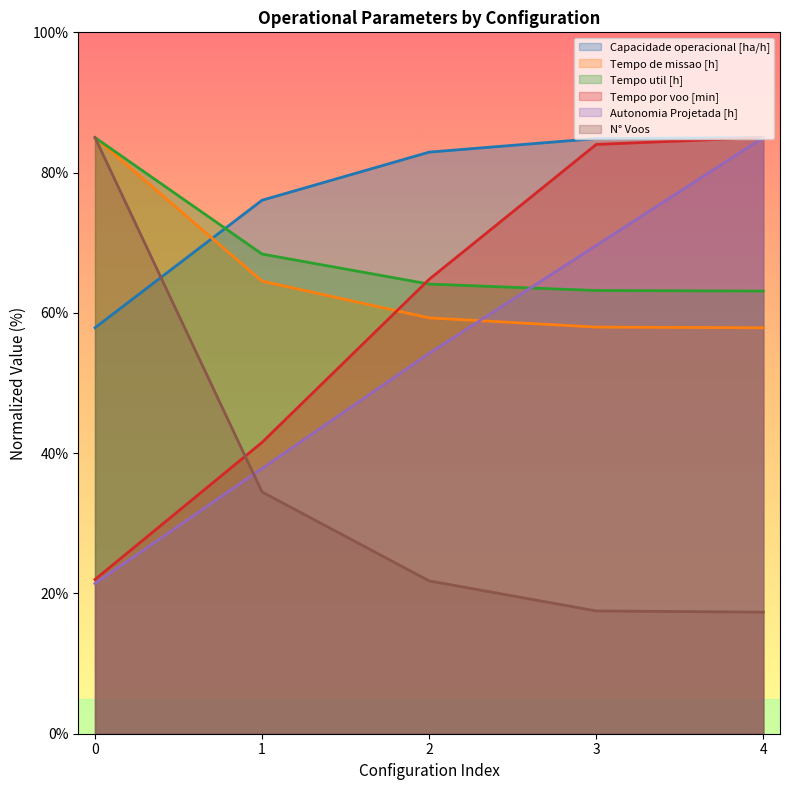

Reading left to right, list all the values displayed in this chart.

Capacidade operacional [ha/h]: 0=57.9	1=76.1	2=82.9	3=84.9	4=85.0
Tempo de missao [h]: 0=85.0	1=64.5	2=59.3	3=58.0	4=57.9
Tempo util [h]: 0=85.0	1=68.4	2=64.1	3=63.2	4=63.1
Tempo por voo [min]: 0=22.0	1=41.5	2=64.8	3=84.0	4=85.0
Autonomia Projetada [h]: 0=21.4	1=37.8	2=54.2	3=69.6	4=85.0
N° Voos: 0=85.0	1=34.5	2=21.8	3=17.5	4=17.3